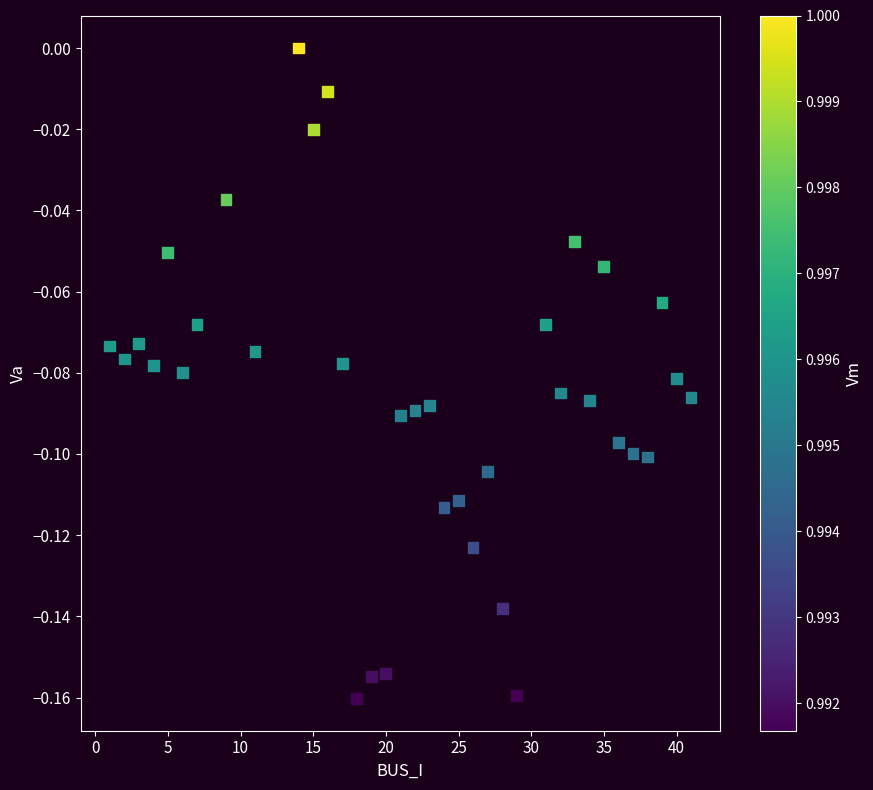

What is the range of X values (max minus min)?

40.0